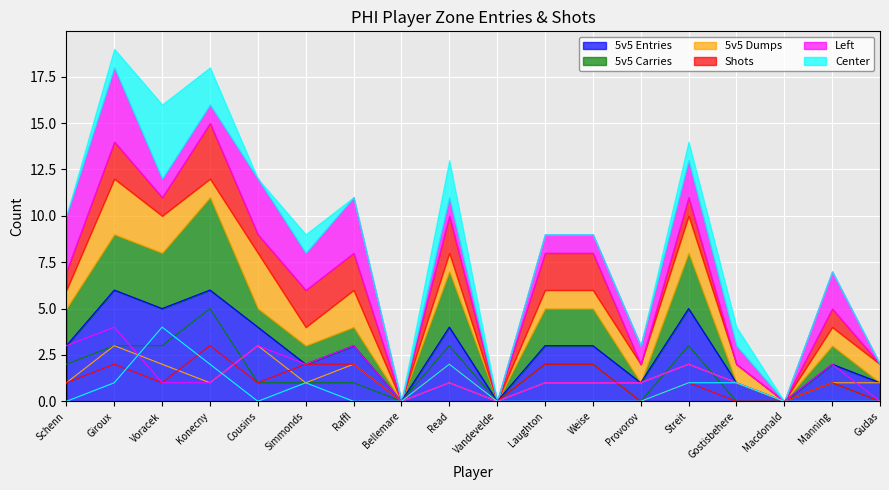

List the labels in order of 5v5 Dumps value, smallest first.

Bellemare, Vandevelde, Macdonald, Schenn, Konecny, Simmonds, Read, Laughton, Weise, Provorov, Gostisbehere, Manning, Gudas, Voracek, Raffl, Streit, Giroux, Cousins